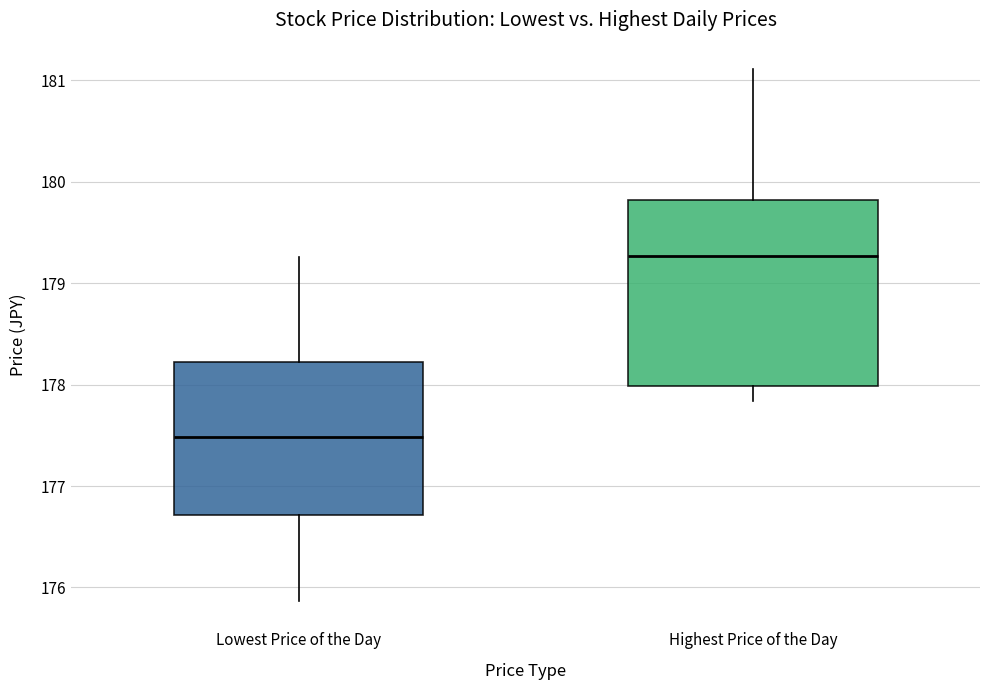

Reading left to right, read every box against the y-axis: the position of its median line, the range the box covers, and the ends of its whiskers. The values are not printed on the chart, so give them approximately, as read against the axis.

Lowest Price of the Day: median 177.5, box 176.7 to 178.2, whiskers 175.9 to 179.3
Highest Price of the Day: median 179.3, box 178.0 to 179.8, whiskers 177.8 to 181.1